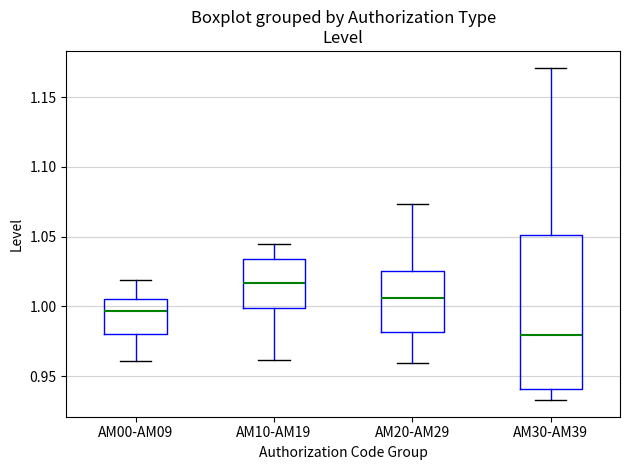

Reading left to right, read every box against the y-axis: the position of its median line, the range the box covers, and the ends of its whiskers. The values are not printed on the chart, so give them approximately, as read against the axis.

AM00-AM09: median 0.995, box 0.980 to 1.005, whiskers 0.960 to 1.020
AM10-AM19: median 1.015, box 1.000 to 1.035, whiskers 0.960 to 1.045
AM20-AM29: median 1.005, box 0.980 to 1.025, whiskers 0.960 to 1.075
AM30-AM39: median 0.980, box 0.940 to 1.050, whiskers 0.935 to 1.170